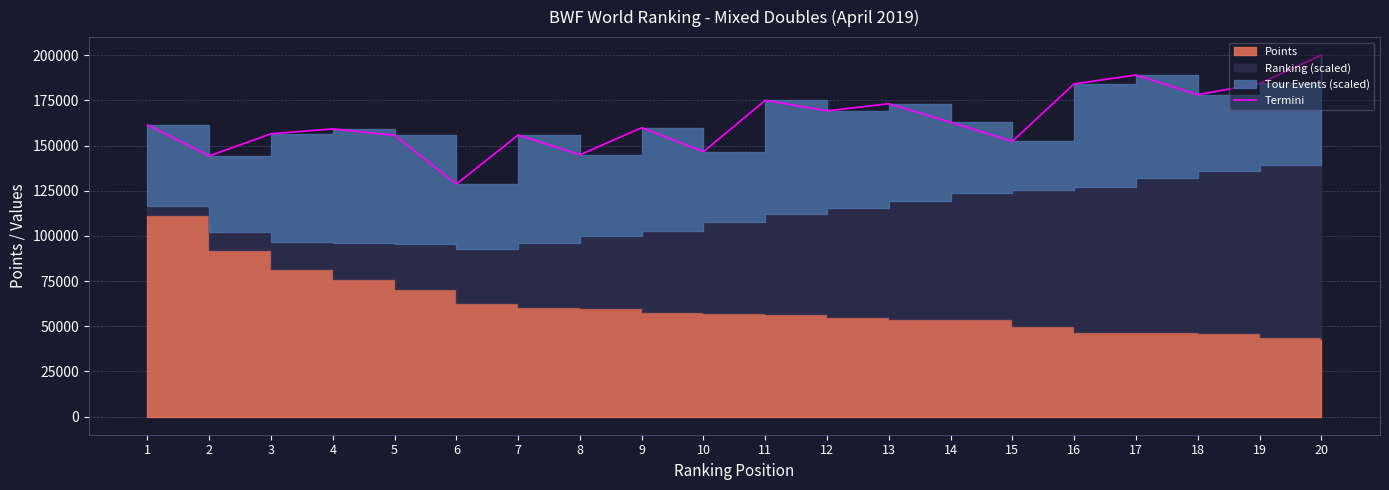

Reading left to right, transcribe all the data shown in this chart.

1=161400.0	2=144250.0	3=156493.2	4=159190.0	5=155640.0	6=128660.0	7=155790.0	8=144852.9	9=159840.0	10=146600.0	11=174979.5	12=169161.0	13=173120.0	14=162834.8	15=152330.0	16=184102.4	17=188980.0	18=178110.0	19=184320.0	20=199968.5